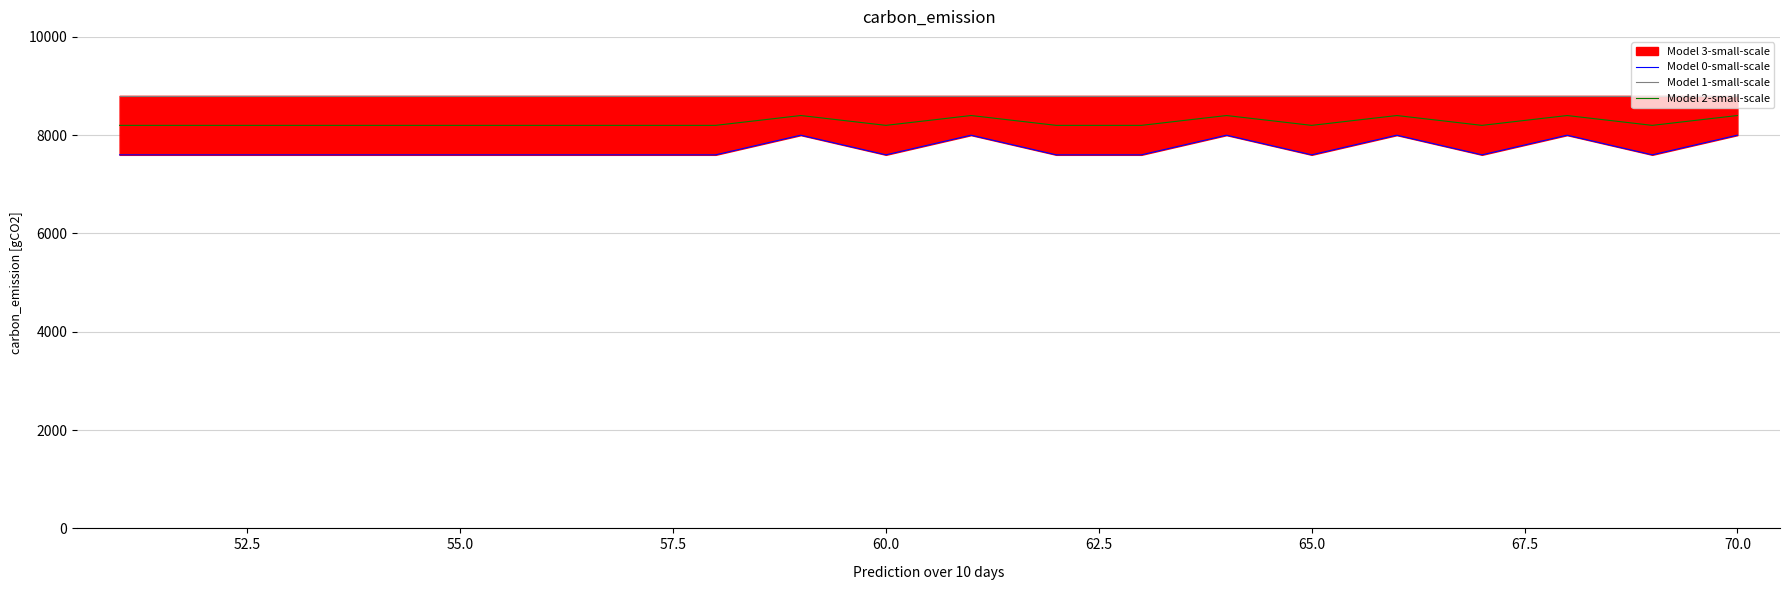

Which series has the largest range (max minus min)?

Model 0-small-scale